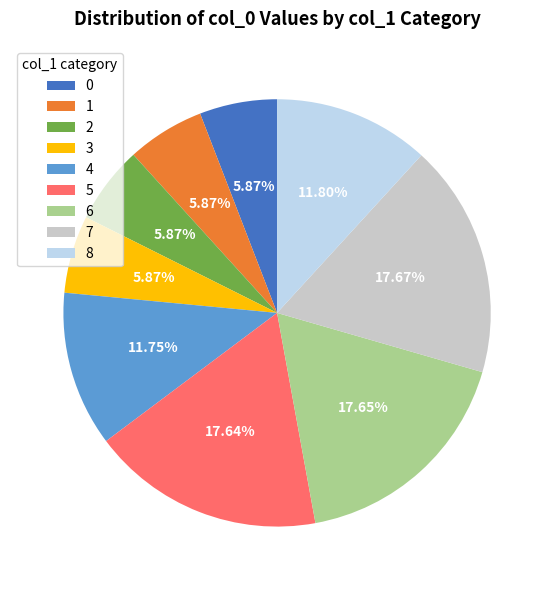

Is the sum of 2 and 8 greater than half?

No